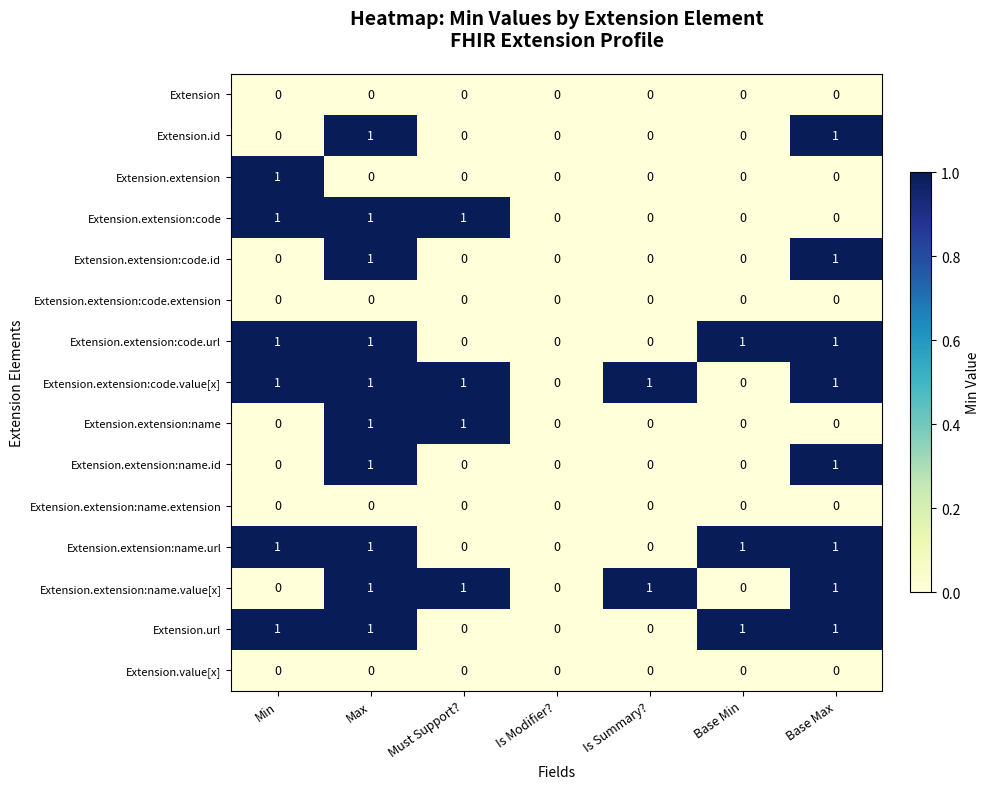

Is it true that Extension.url equals 0 at Is Summary??

True